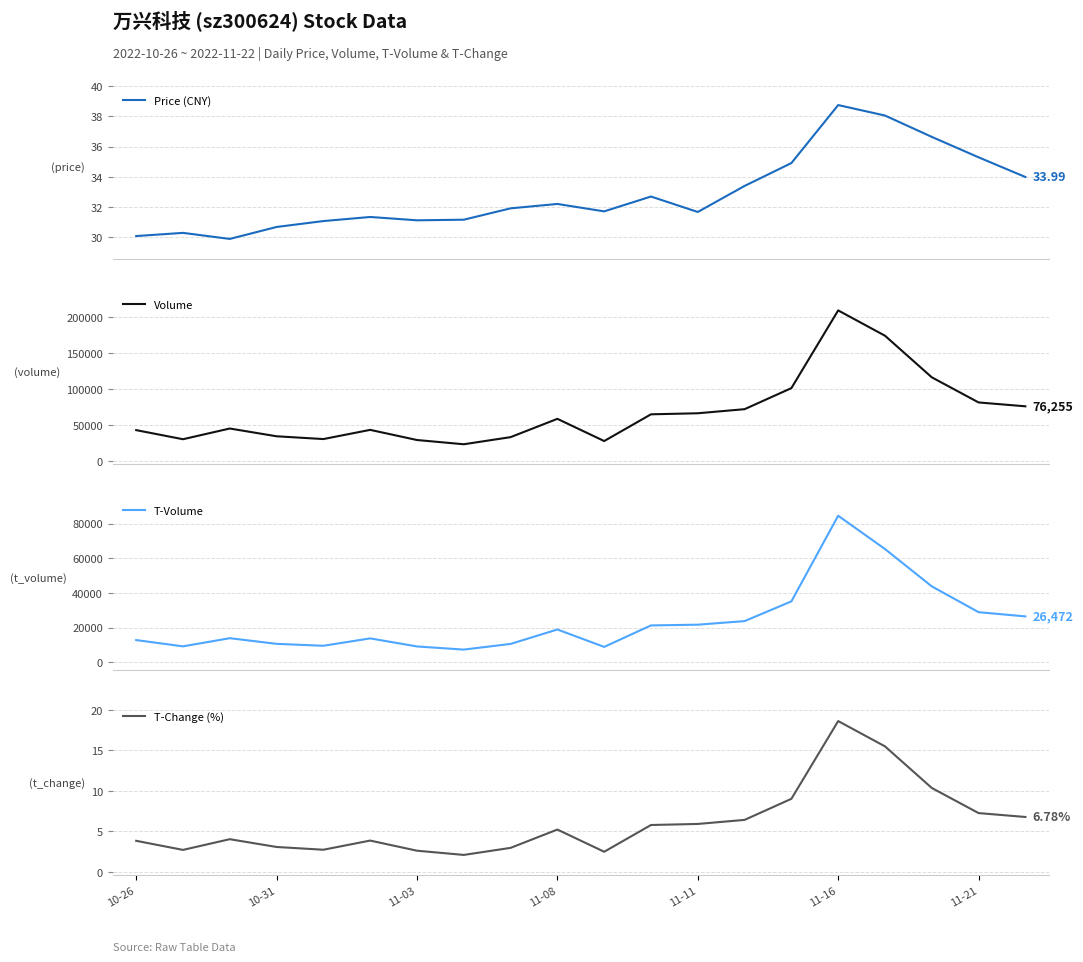

How many data points in Volume are above 58872?

9